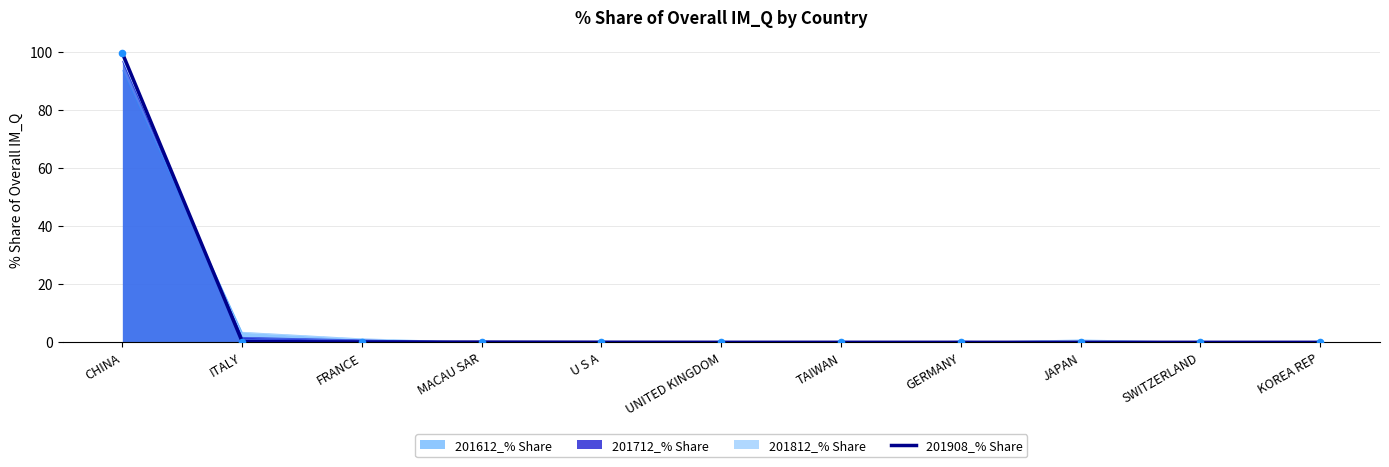

What is the change in value from FRANCE to JAPAN?

-0.1